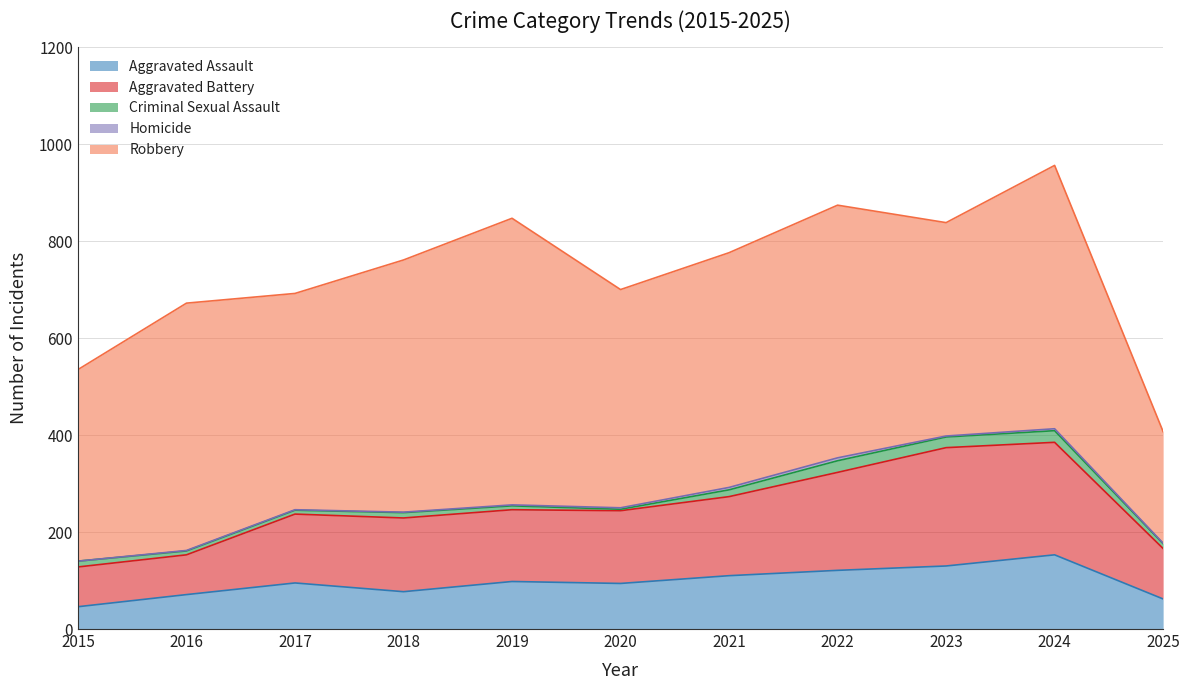

Where is the first local maximum for Homicide?

2022